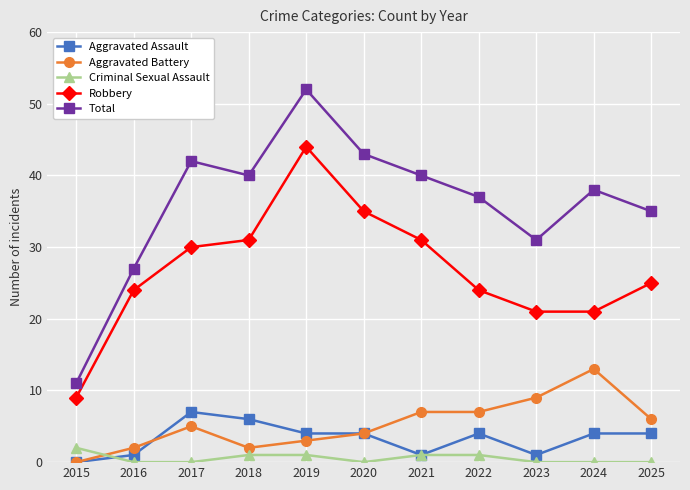

Which category has the highest value across all series?

2019